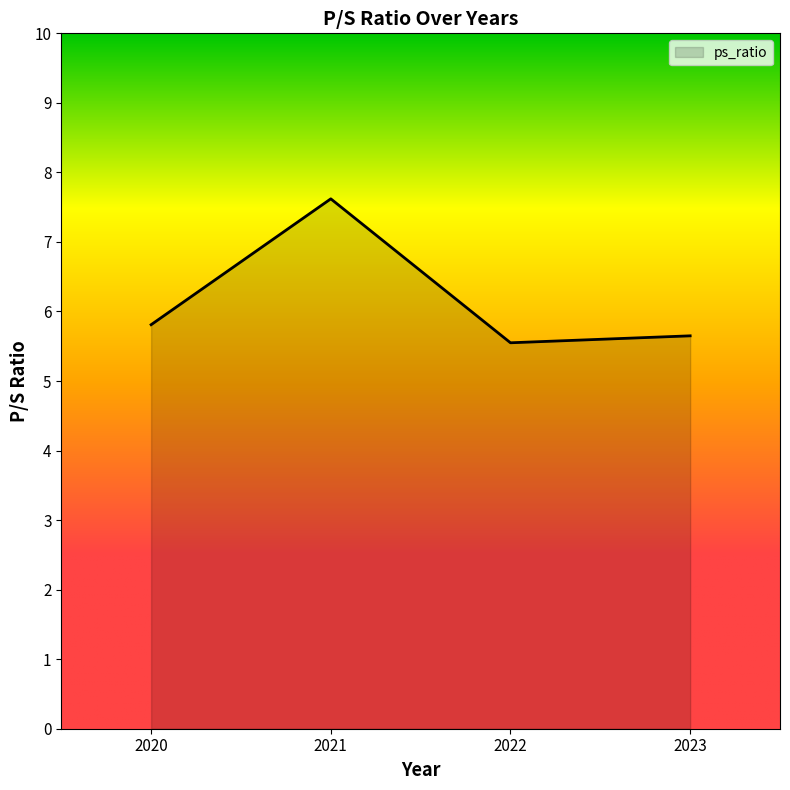

Which label corresponds to the smallest value in the chart?

2022